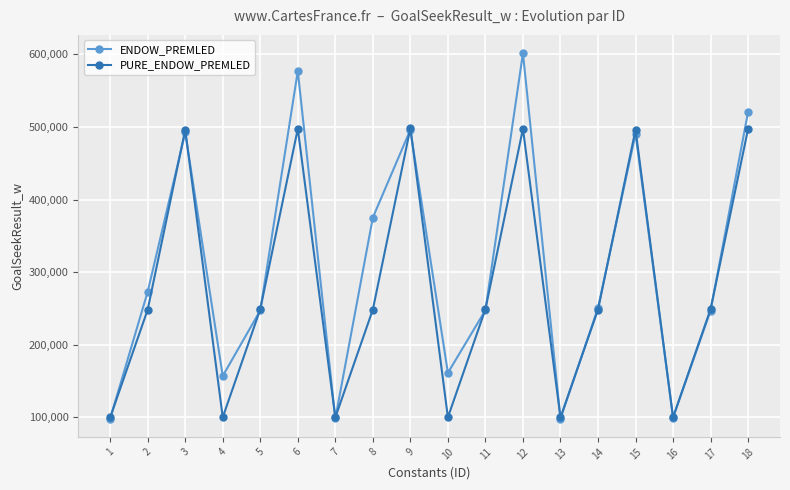

The value of PURE_ENDOW_PREMLED at 1 is 33401.7. True or false?

False